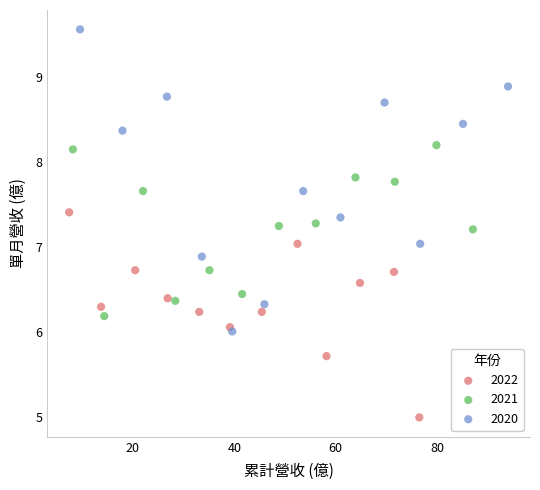

Which series reaches the maximum Y coordinate?

2020